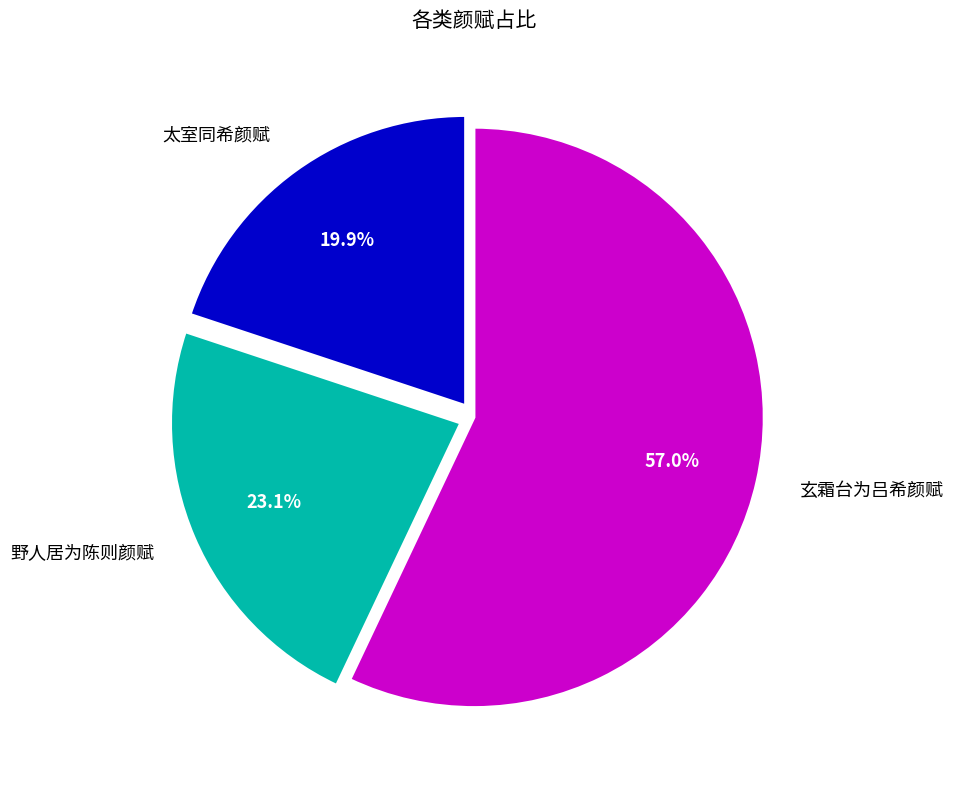

What percentage is the 太室同希颜赋 slice, to the nearest percent?

20%